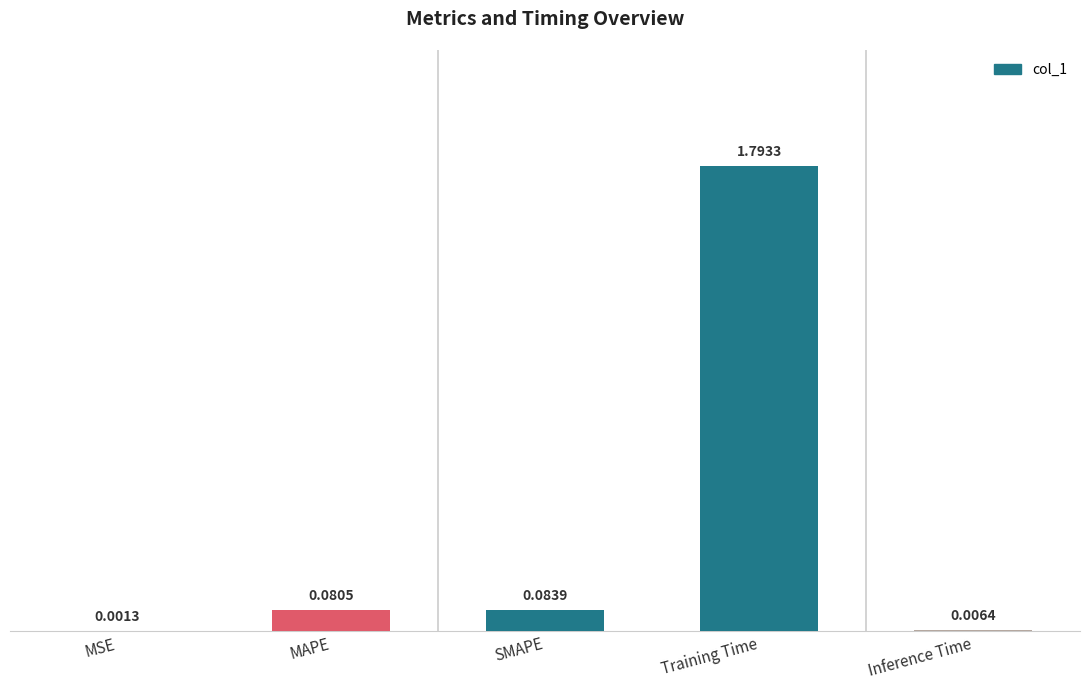

At which label is the value closest to 0?

MSE